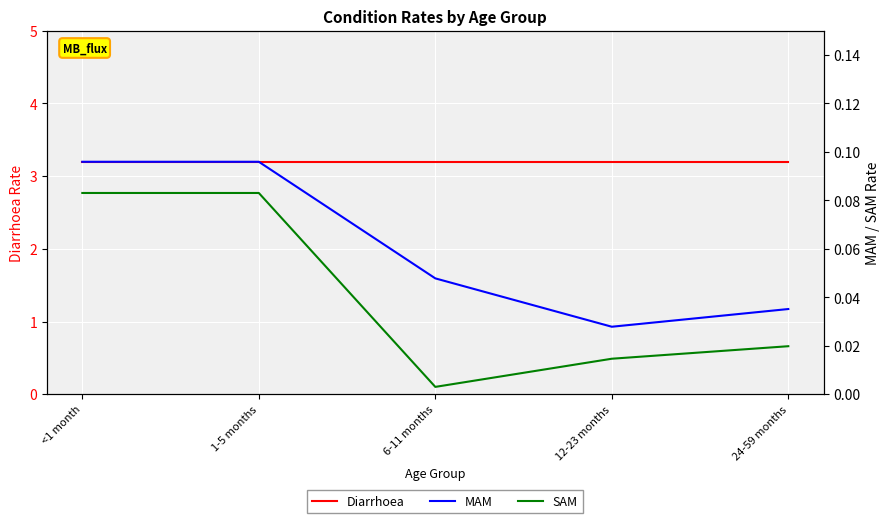

Which category has the highest value in the SAM series?

<1 month